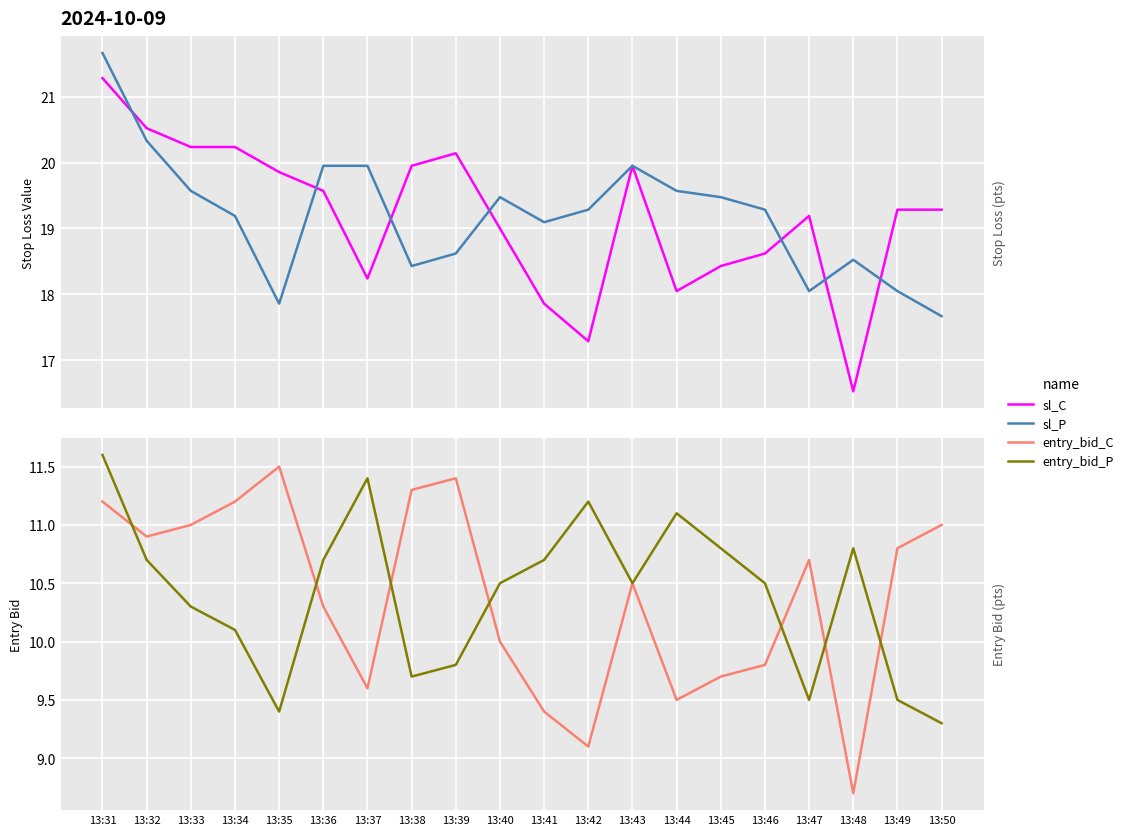

What are all the series names shown in the legend?

sl_C, sl_P, entry_bid_C, entry_bid_P